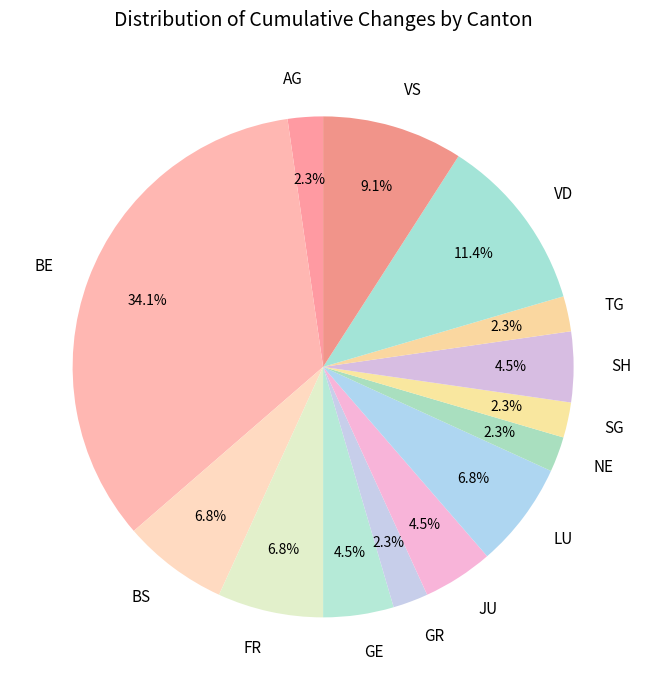

Approximately how many times larger is the value at GE compared to SG?

2.0